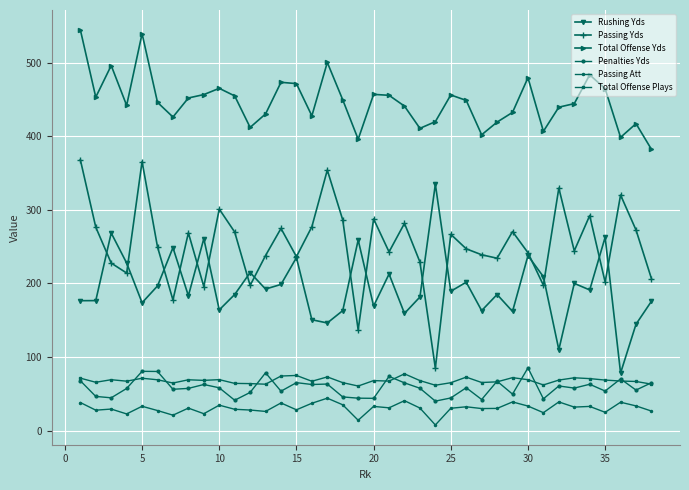

True or false: Passing Att and Passing Yds intersect in this chart.

False